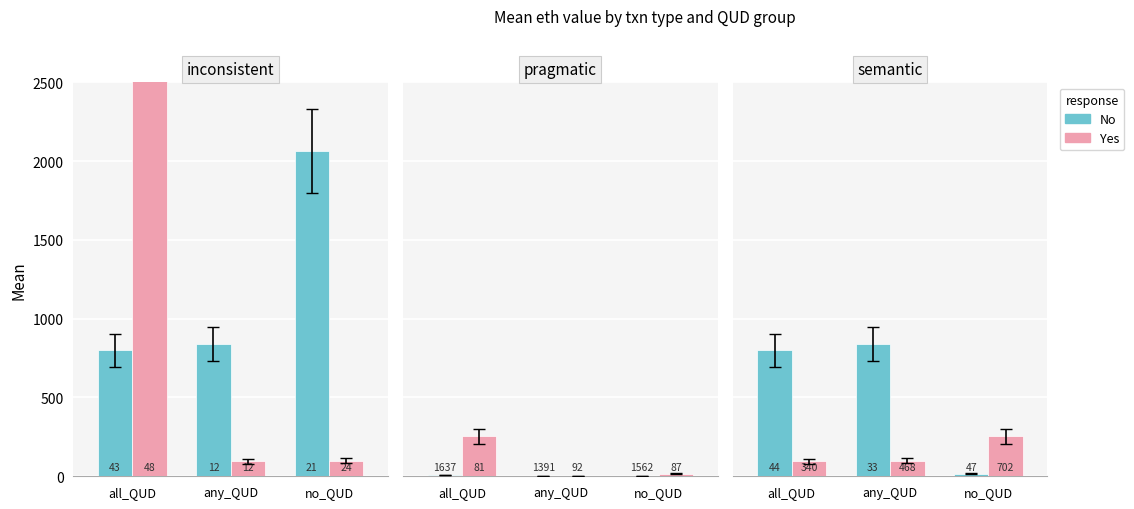

Is it true that Yes equals 60.2 at any_QUD?

False